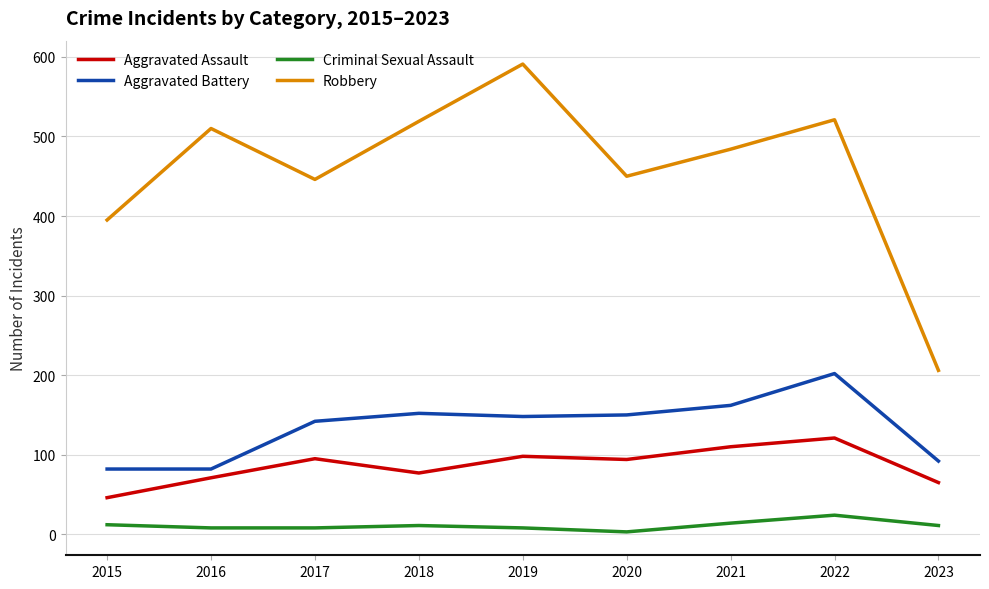

What is the highest value of the Aggravated Assault series?

121